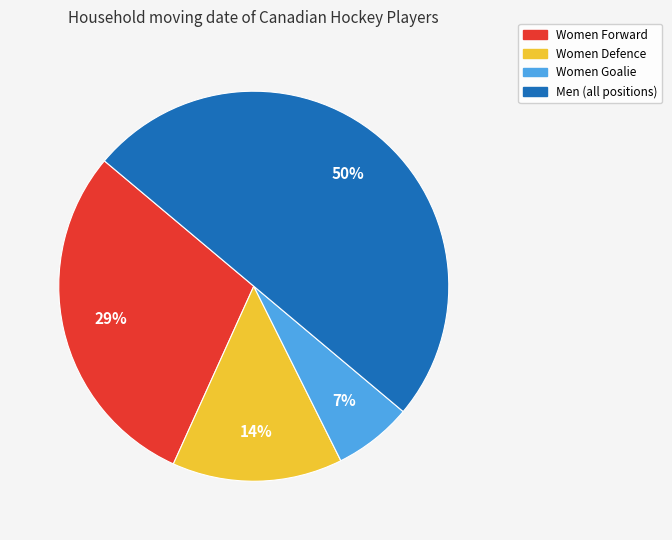

To the nearest percent, what is the difference between the largest and smallest slice percentages?

43%